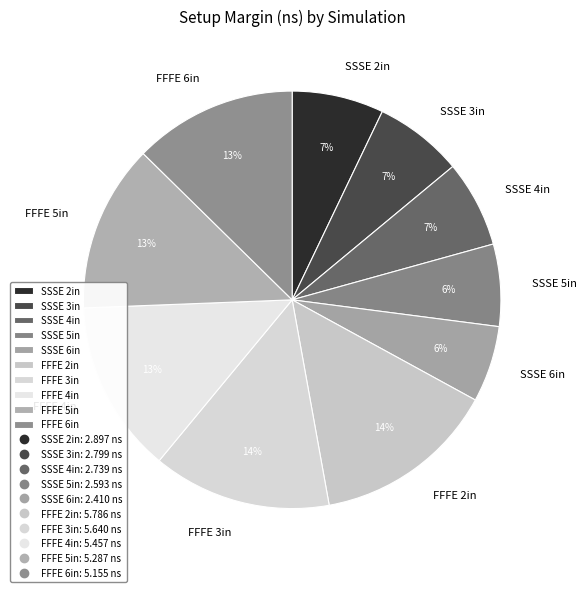

Which has a higher value, FFFE 5in or SSSE 6in?

FFFE 5in